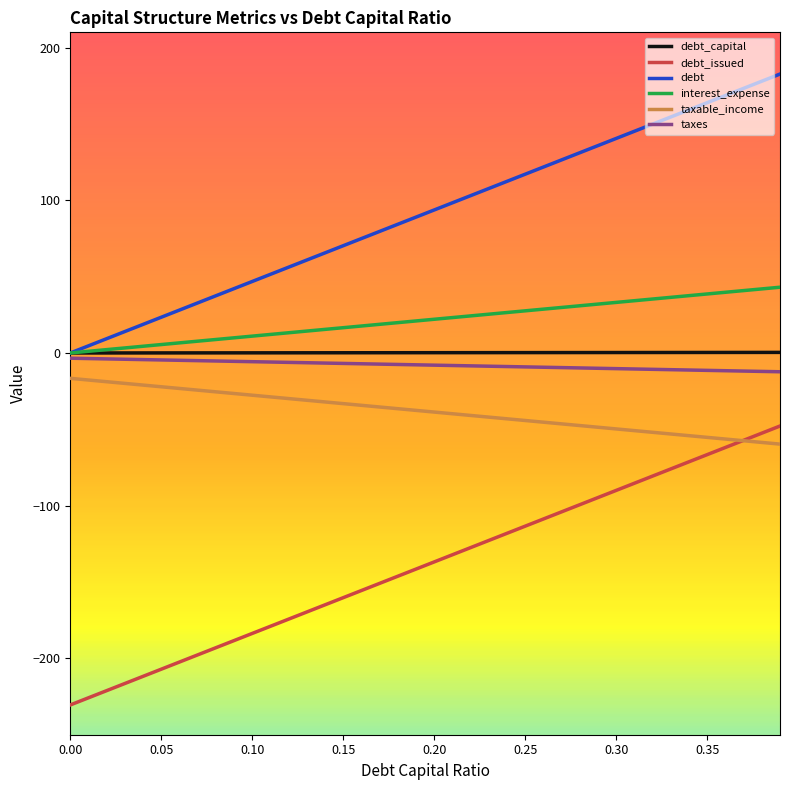

What is the minimum value for debt_issued?

-230.5